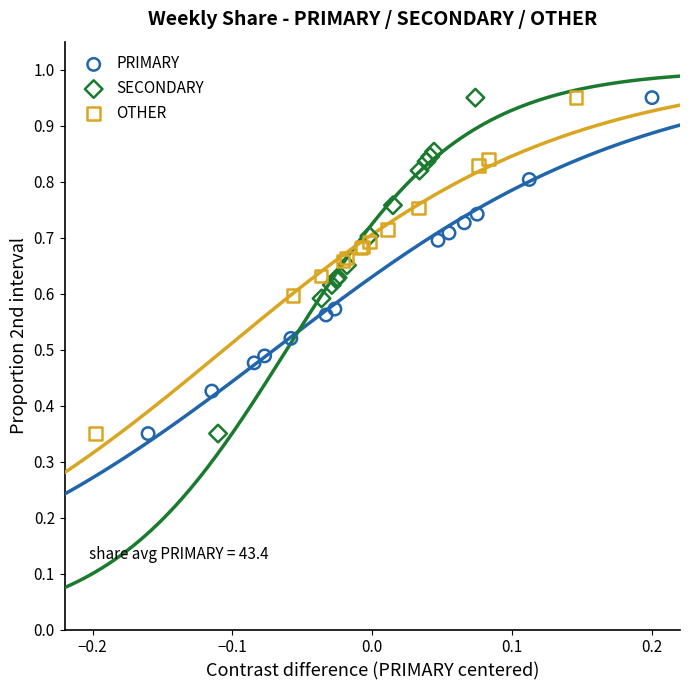

What are all the series names shown in the legend?

PRIMARY, SECONDARY, OTHER